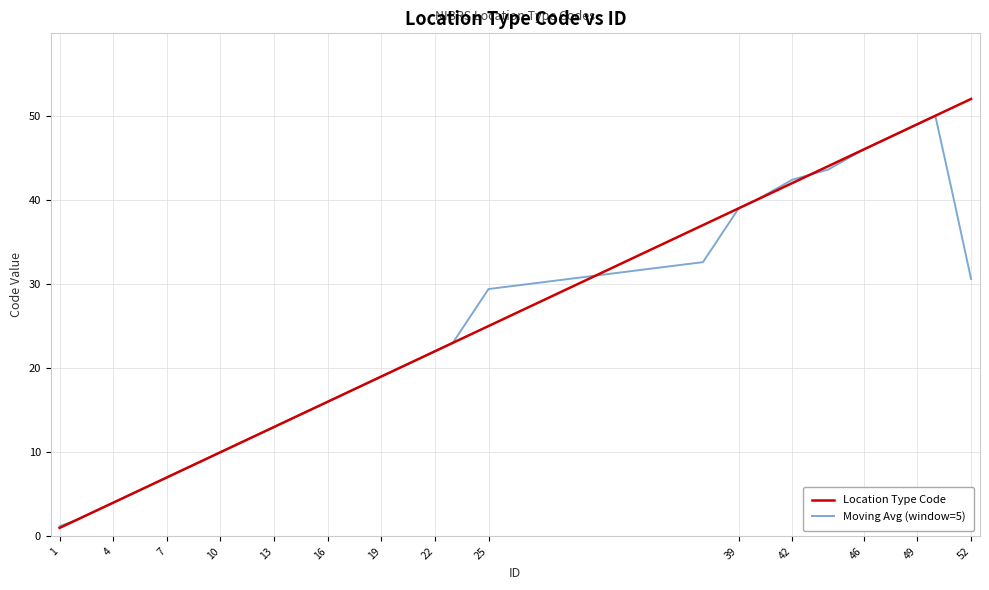

Which series has the largest range (max minus min)?

Location Type Code